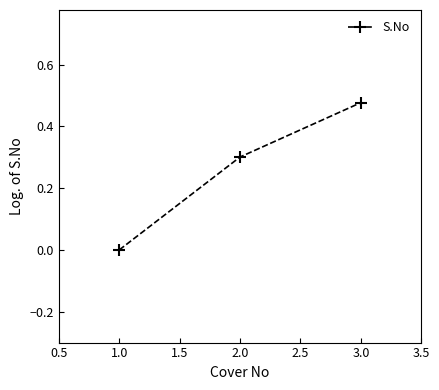

What is the average value?

0.3